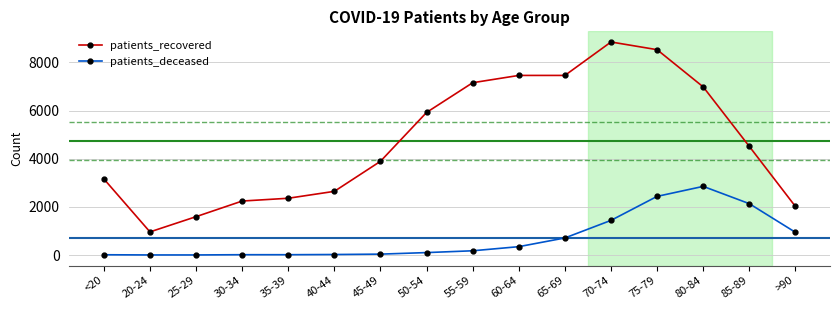

List the series in order of their overall mean, lowest first.

patients_deceased, patients_recovered